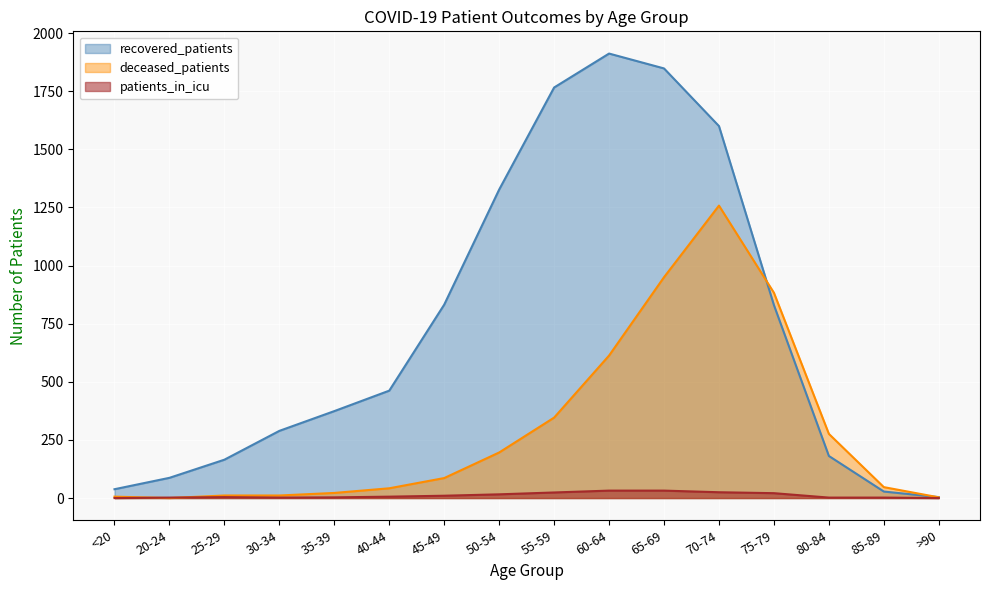

True or false: recovered_patients has more than 2 points higher than both neighbors.

False